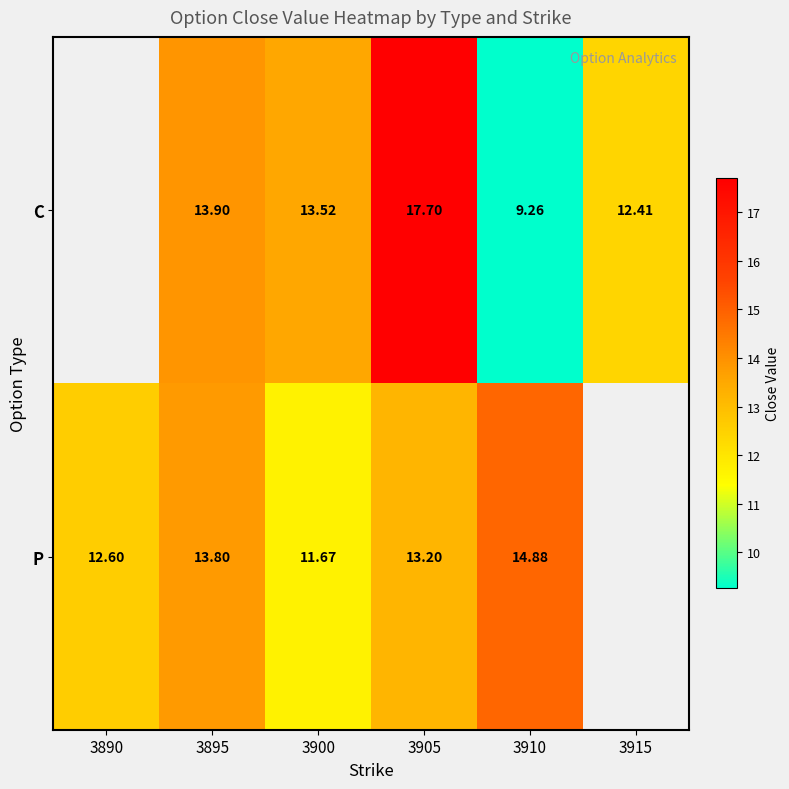

Is the value of C at 3910 greater than the value of P at 3900?

No